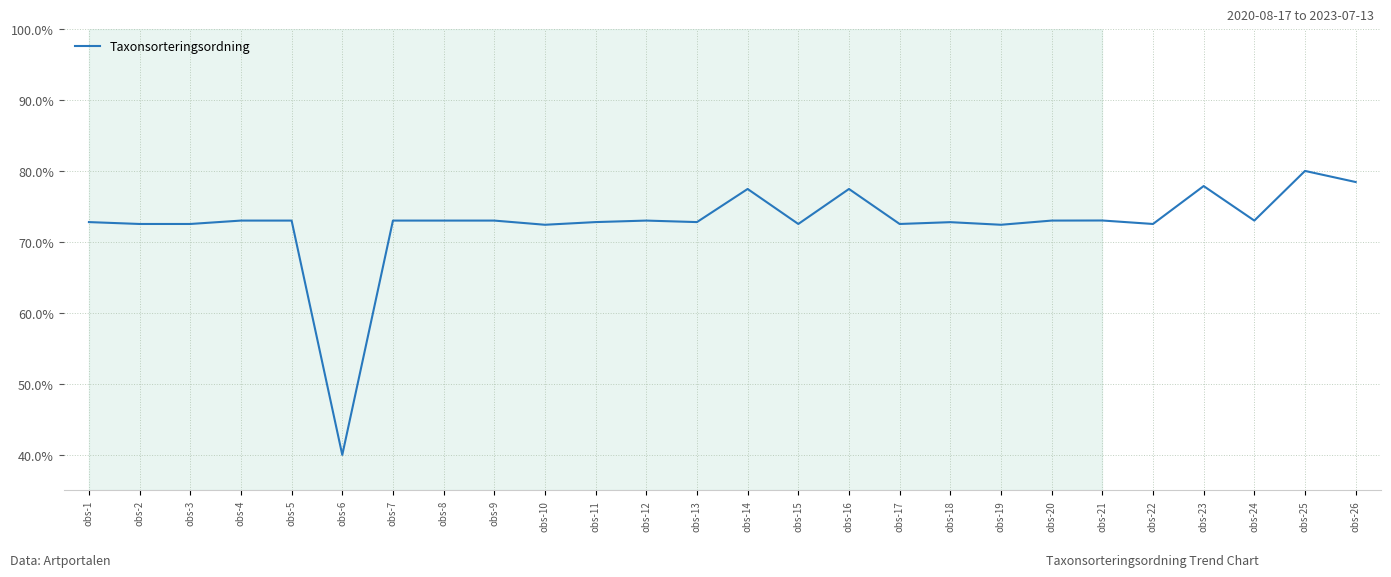

What is the smallest value displayed?

40.0